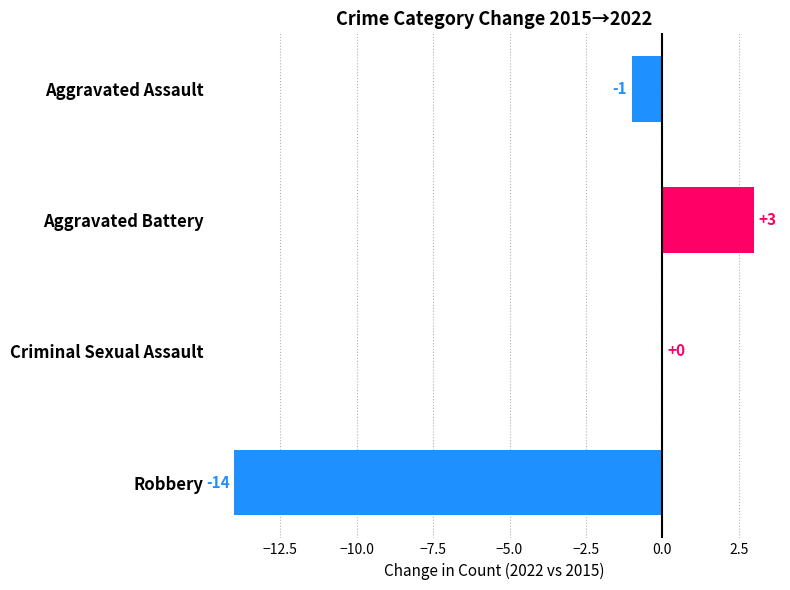

Does the chart contain stacked bars?

No